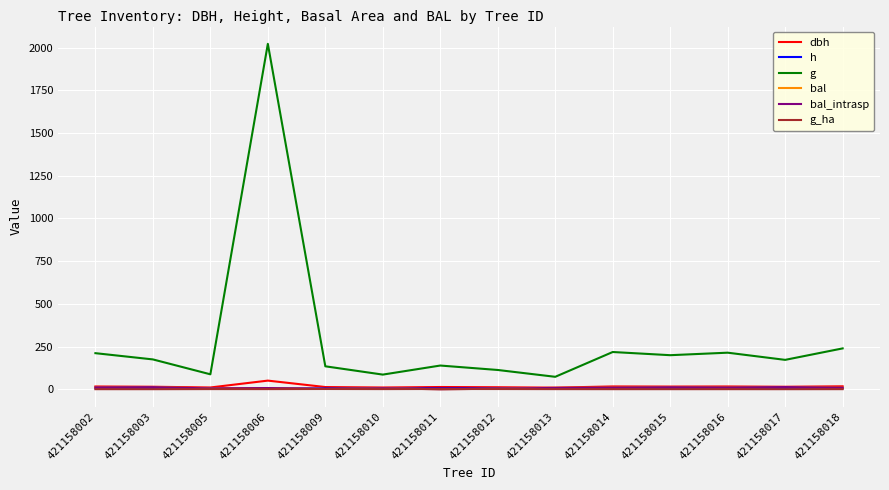

In bal_intrasp, how many points are lower than both neighbors (excluding endpoints)?

4